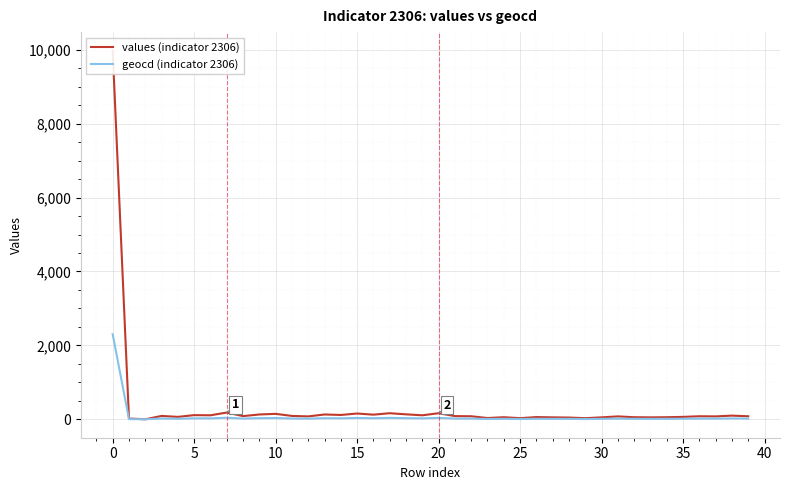

True or false: values (indicator 2306) and geocd (indicator 2306) intersect in this chart.

False